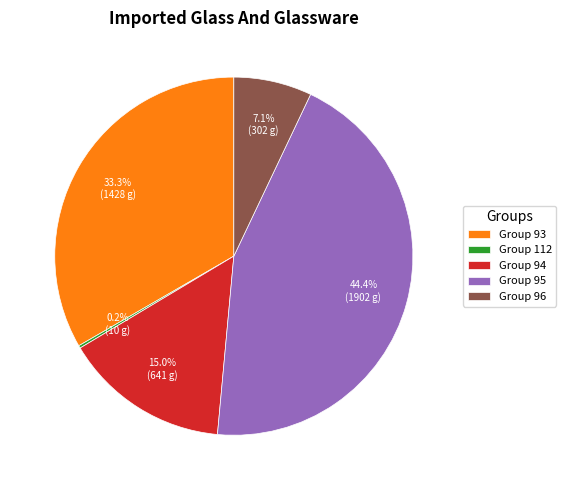

Which slice is the largest?

Group 95